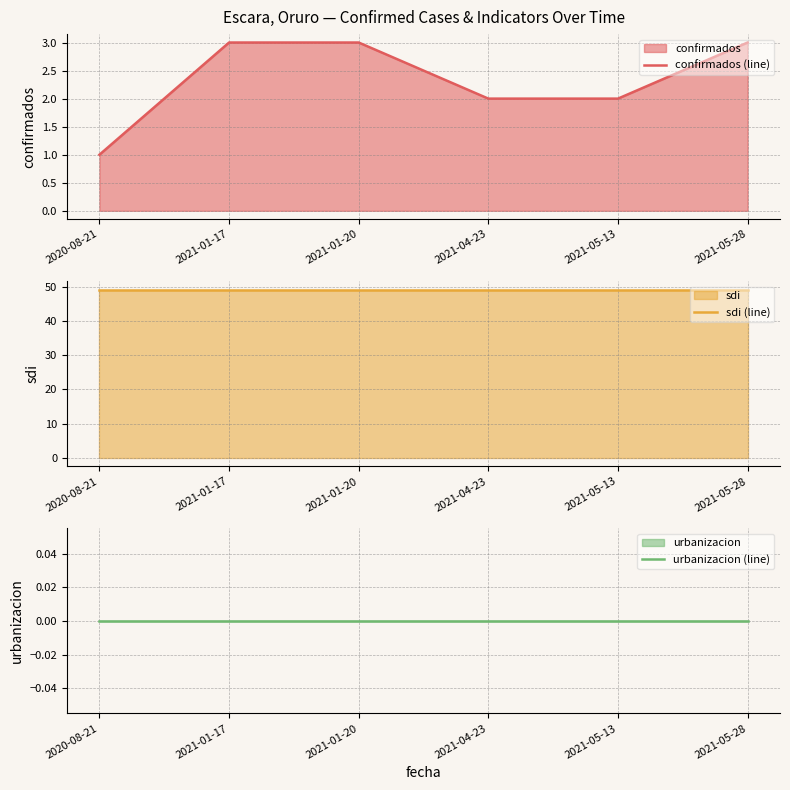

At 2021-05-13, list the series in order from smallest to largest.

urbanizacion (line), confirmados (line), sdi (line)